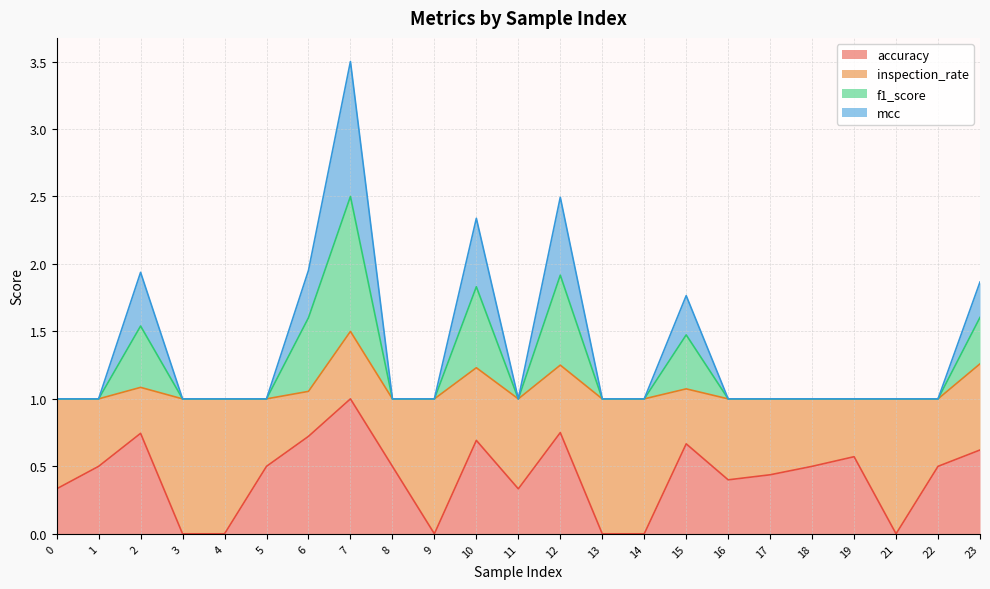

Which category has the highest value in the accuracy series?

7